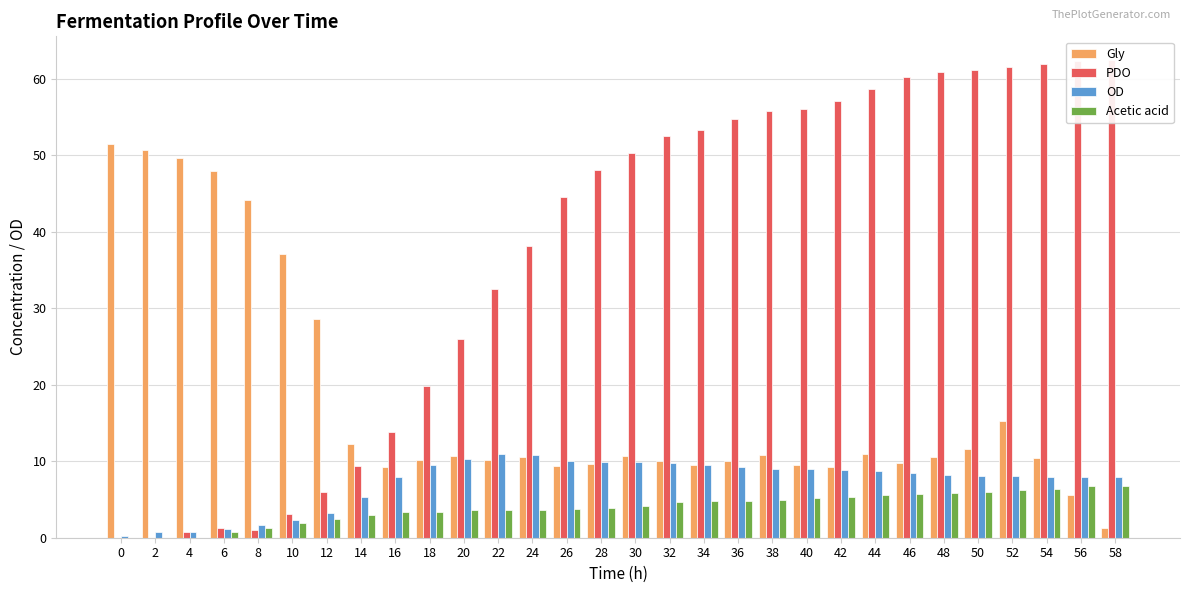

At 0, list the series in order from largest to smallest.

Gly, OD, PDO, Acetic acid